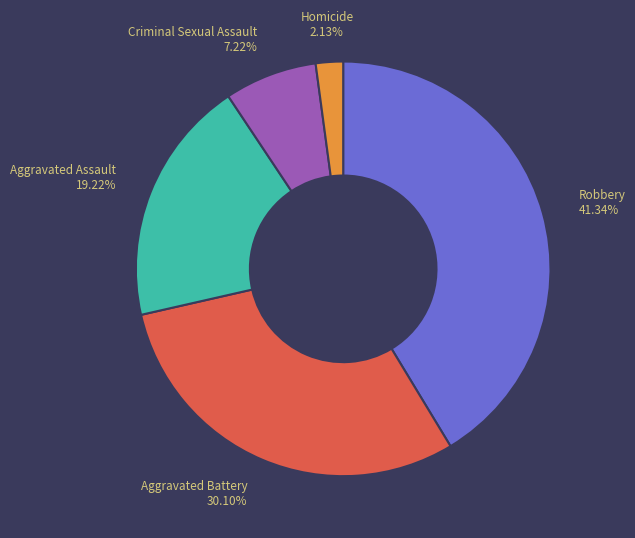

Approximately how many times larger is the value at Criminal Sexual Assault compared to Aggravated Assault?

0.4